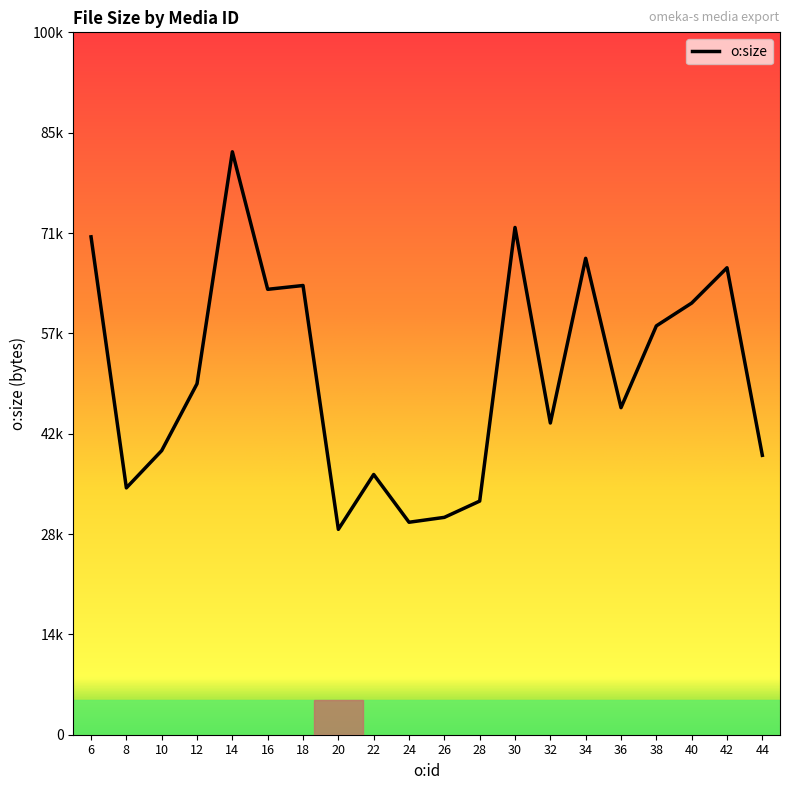

At which category does the data reach its first local peak?

14